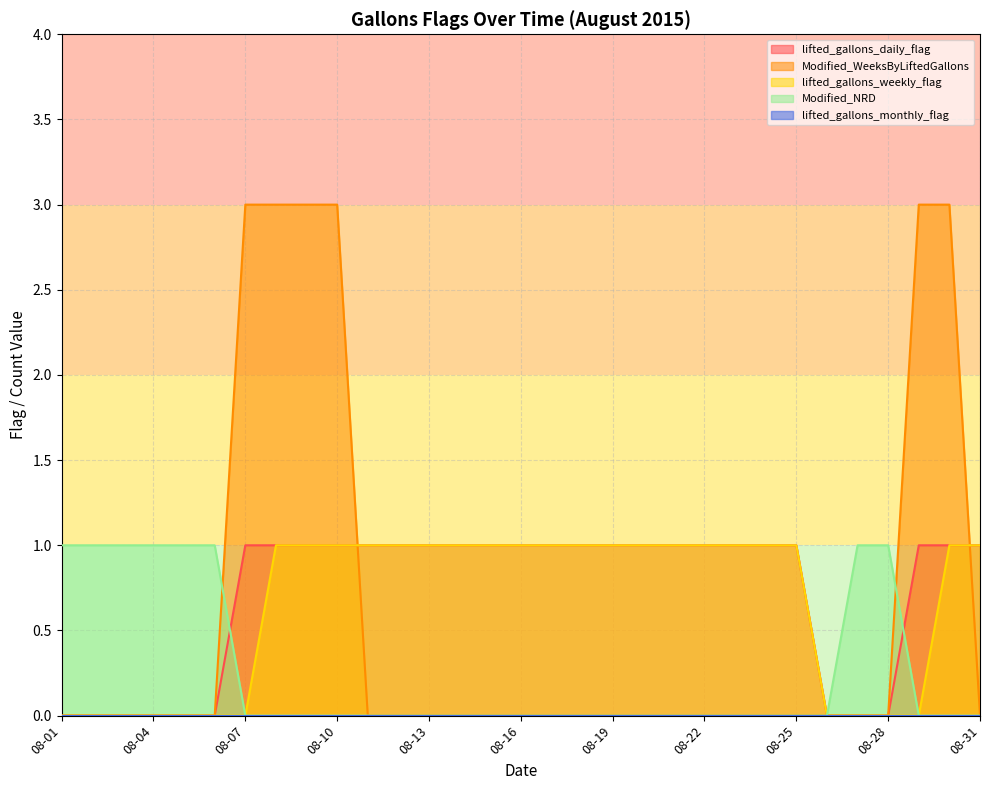

Between 08-04 and 08-25, which series saw the biggest shift?

lifted_gallons_daily_flag